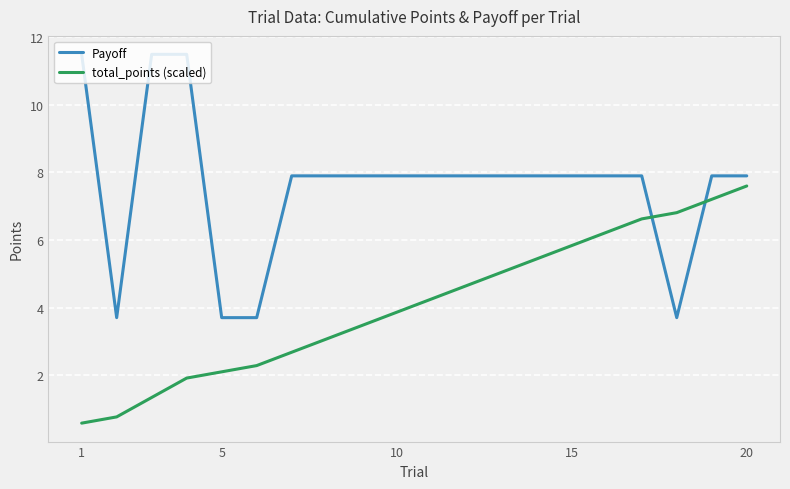

After their last crossing, which series has the higher values: Payoff or total_points (scaled)?

Payoff